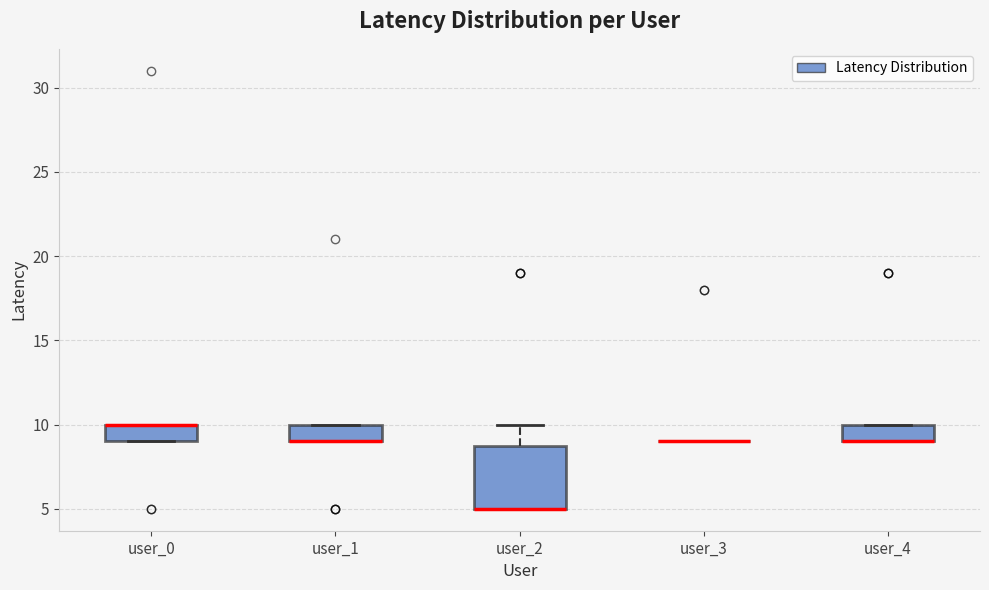

Where is the lower edge of the box for user_4 on the y-axis? The values are not printed on the chart, so give them approximately, as read against the axis.

9